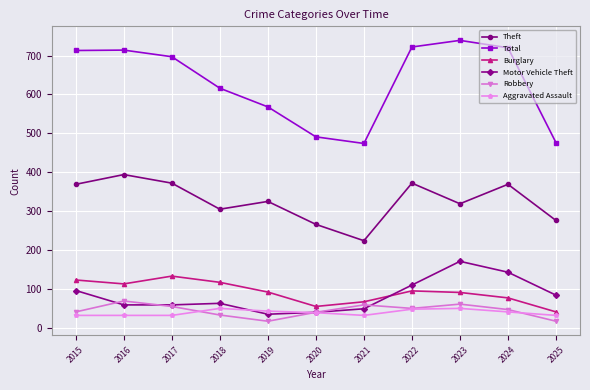

Read the Robbery value at 2022.

50